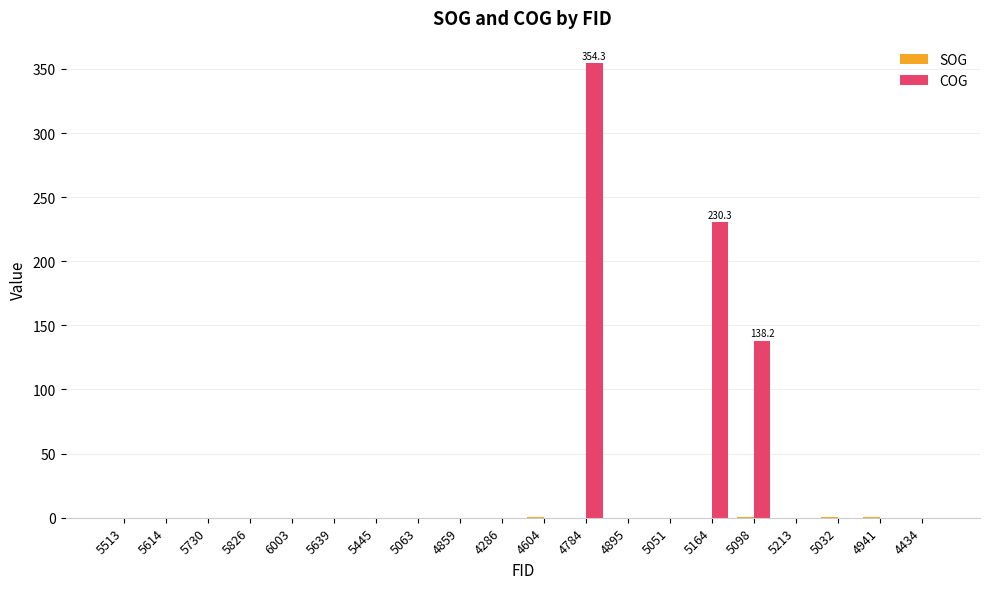

The value of COG at 5063 is 228.8. True or false?

False